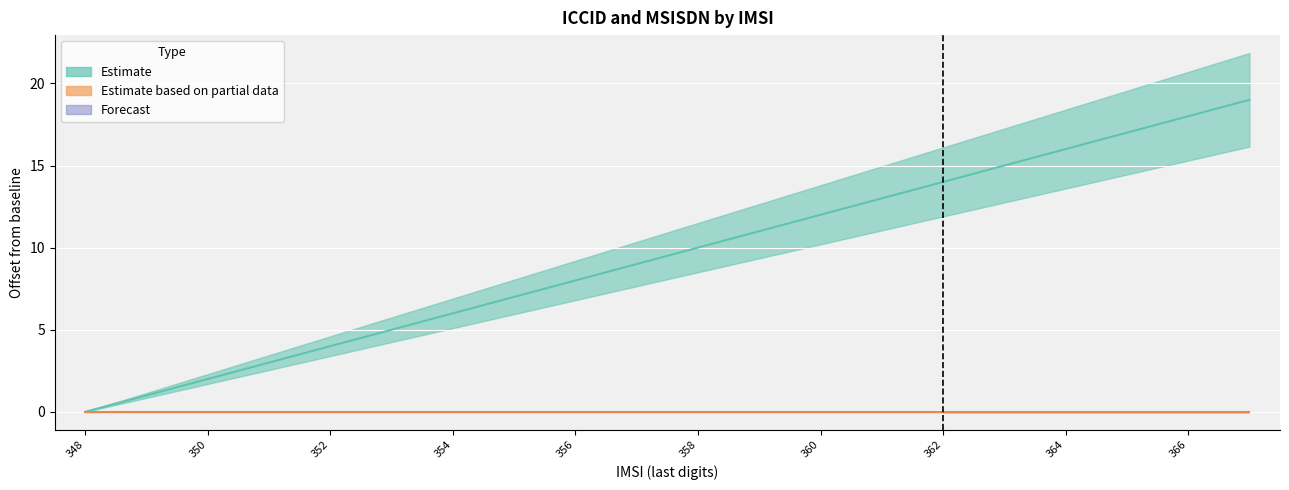

Read the value at 360, to the nearest 10.

10